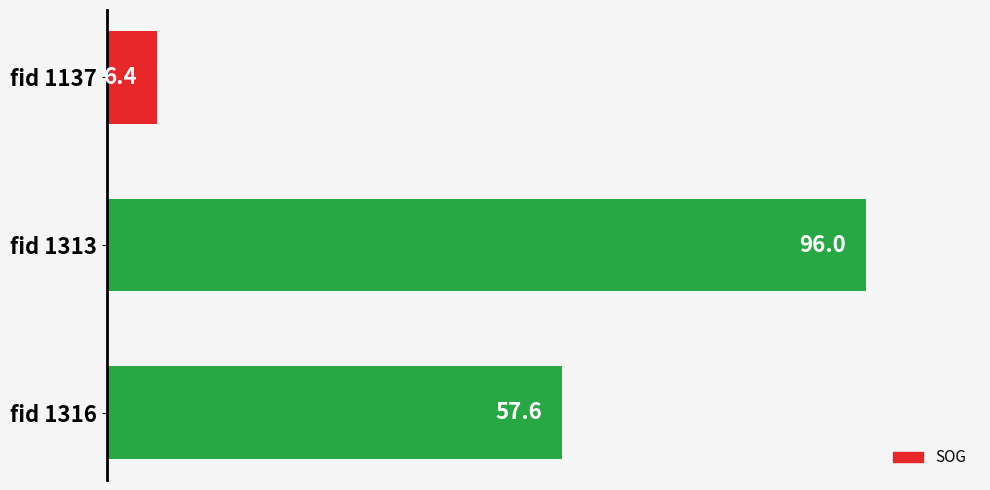

Does the chart contain stacked bars?

No